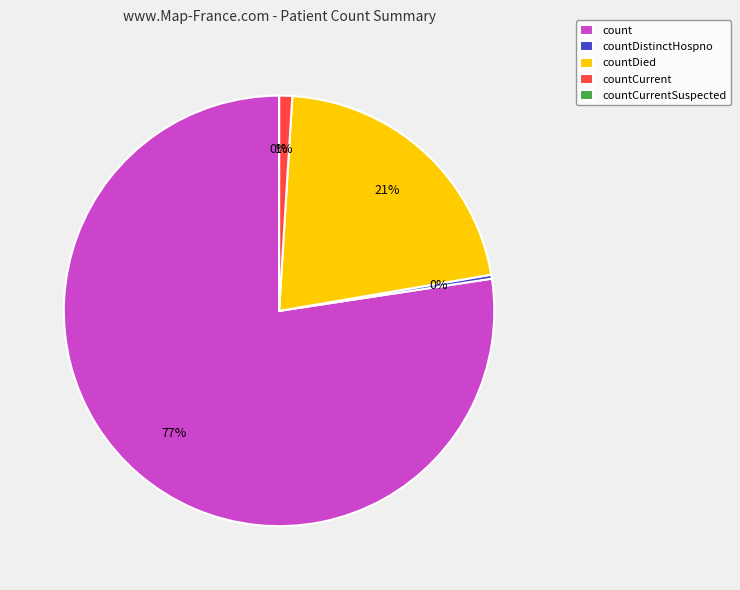

To the nearest percent, what is the combined percentage of countDied and count?

99%